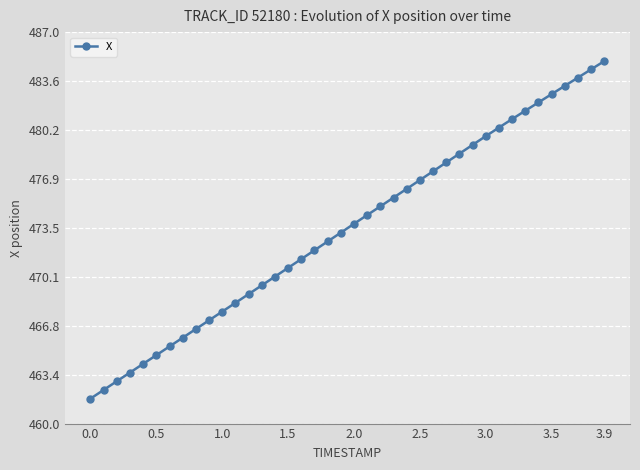

What is the difference between the maximum and minimum values?

23.3